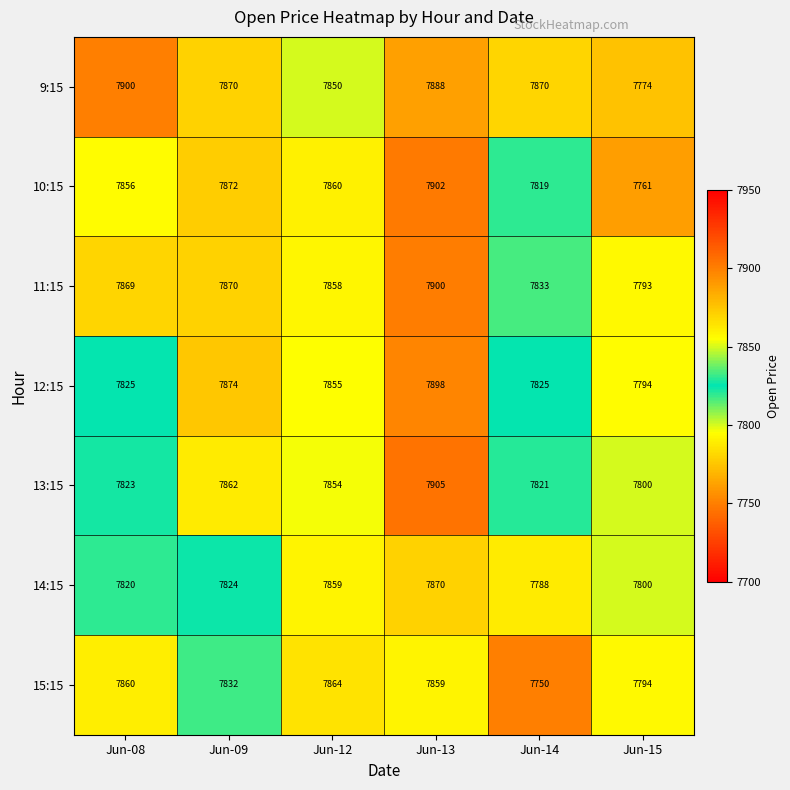

What is the difference between the highest and lowest values at Jun-13?

46